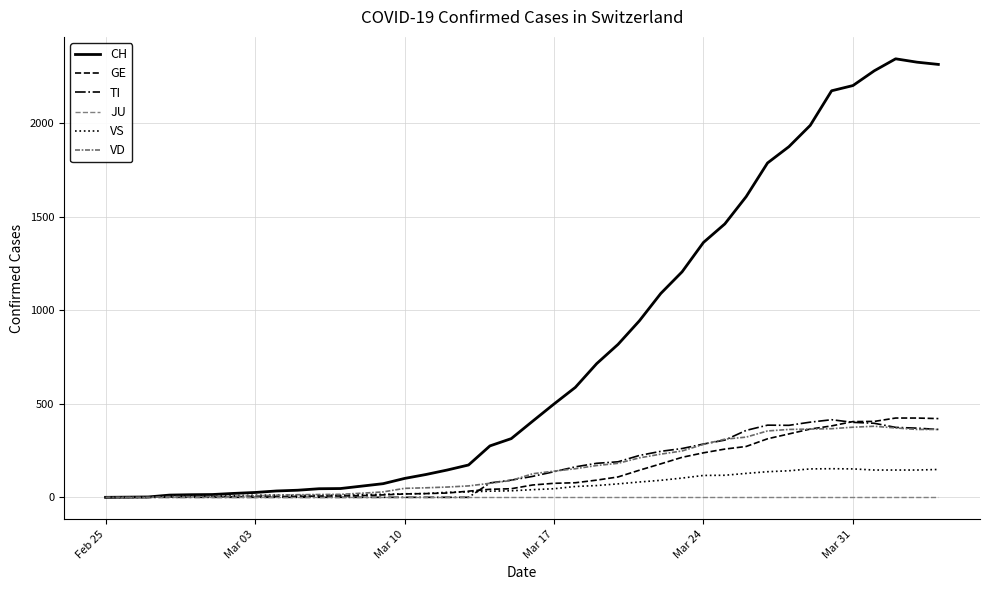

What are all the series names shown in the legend?

CH, GE, TI, JU, VS, VD